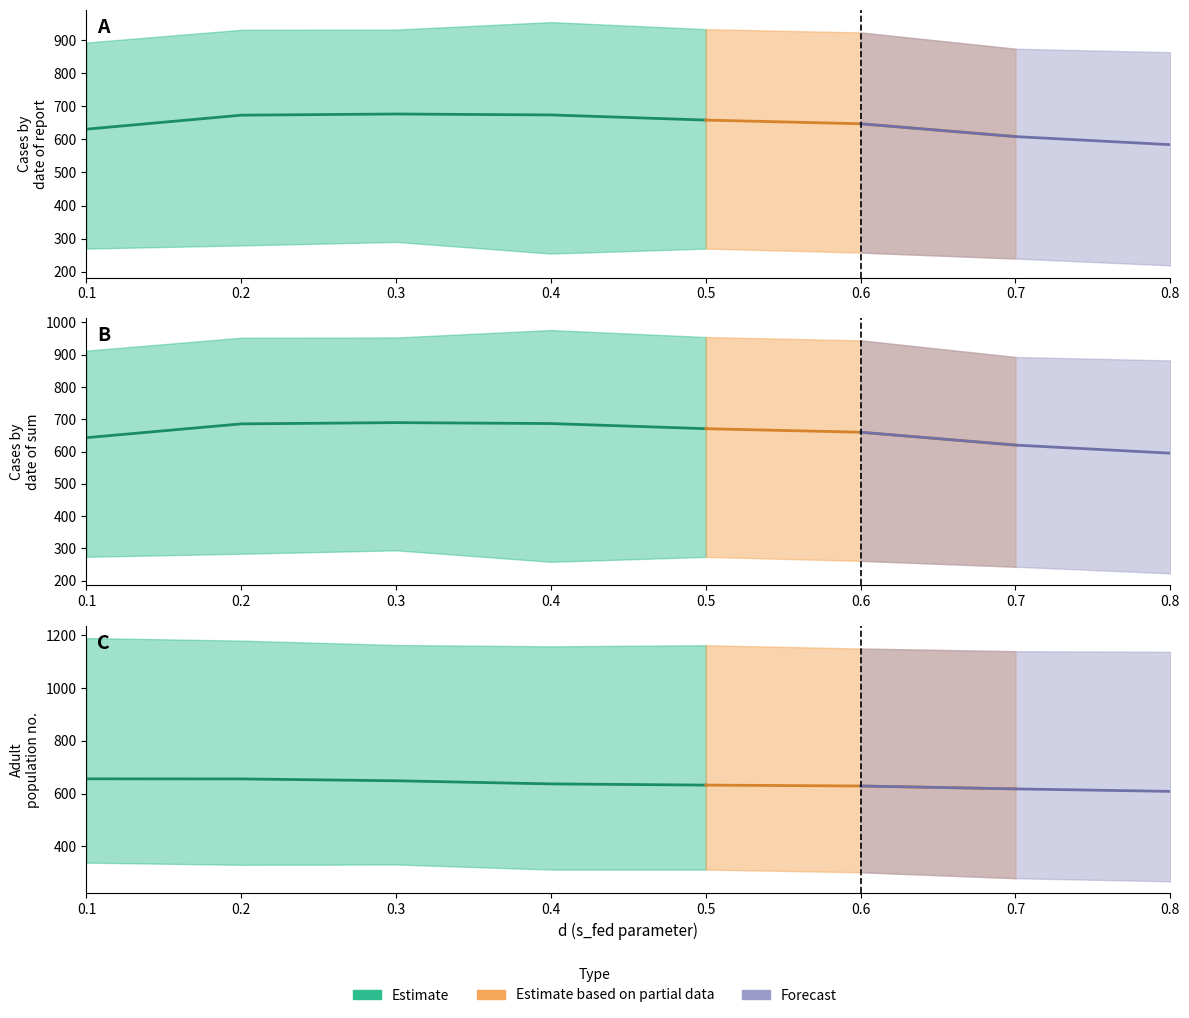

Reading left to right, list all the values displayed in this chart.

L2S_num_last_timepoint_mean: 892.4	866.6	695.1	429.3	270.2	930.8	922.0	717.0	515.5	279.7	931.5	925.2	718.7	517.2	290.2	954.1	940.0	732.4	487.2	255.0	932.8	926.2	688.6	473.3	270.1	922.8	904.0	661.7	488.8	258.1	873.6	862.3	654.0	411.8	240.0	863.1	806.8	644.1	386.3	219.4
L2S_num_sum_mean: 912.7	884.7	708.1	436.0	274.3	952.7	939.4	729.9	523.9	283.7	953.4	944.3	731.6	525.4	294.3	976.4	959.4	745.4	494.6	258.7	954.8	944.5	701.1	480.6	274.0	944.5	923.1	673.8	497.0	261.7	893.0	880.5	665.9	418.2	243.5	882.4	822.9	655.0	392.3	223.1
Adult_num_mean: 1190.0	728.5	571.0	451.1	337.7	1180.2	738.4	571.8	456.8	329.4	1163.5	724.6	574.8	448.0	330.6	1158.6	714.4	559.4	438.5	311.4	1162.7	716.2	550.1	419.1	311.4	1150.2	717.3	544.1	429.6	301.1	1140.0	717.1	549.5	402.3	278.6	1137.7	715.8	530.0	389.9	266.9